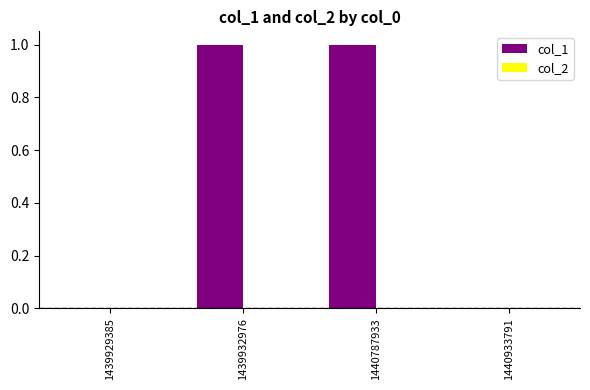

The chart shows a value of 1 at 1439932976. True or false?

True